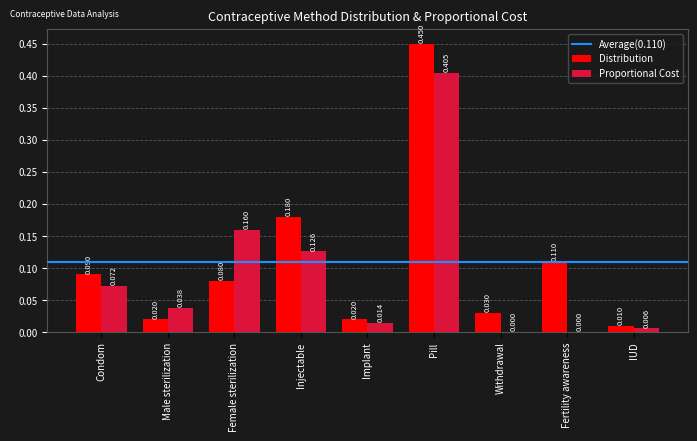

Is the value of Distribution at IUD greater than the value of Proportional Cost at IUD?

Yes